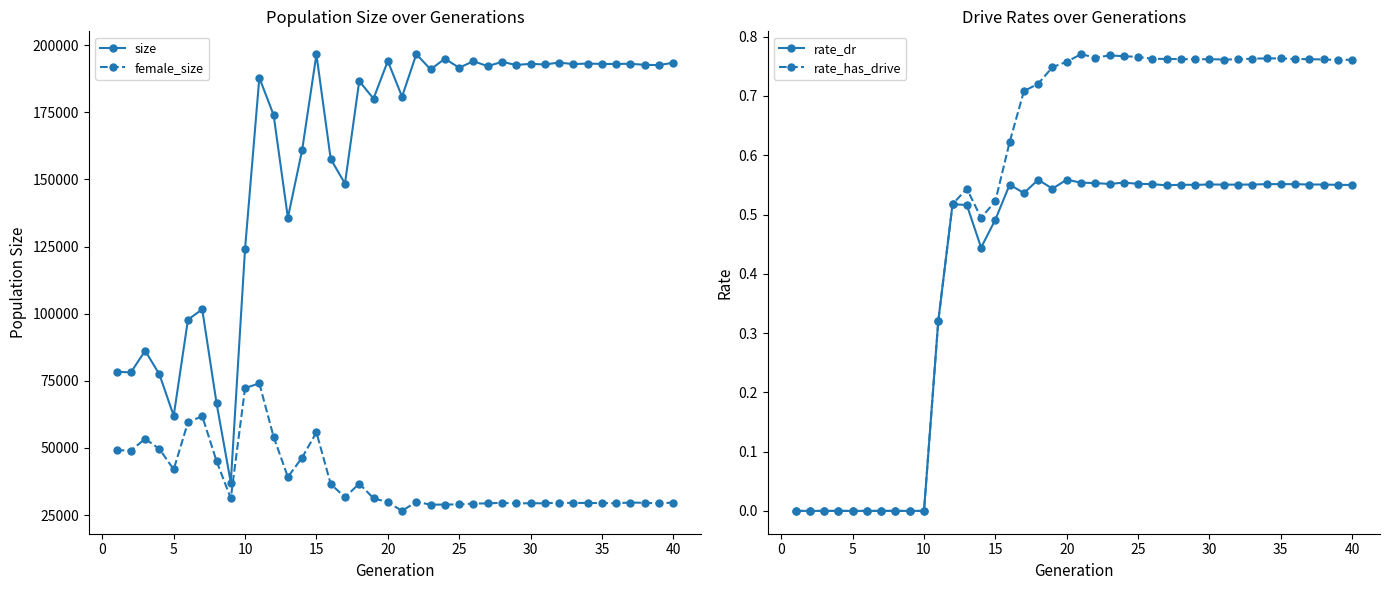

True or false: female_size and size intersect in this chart.

False